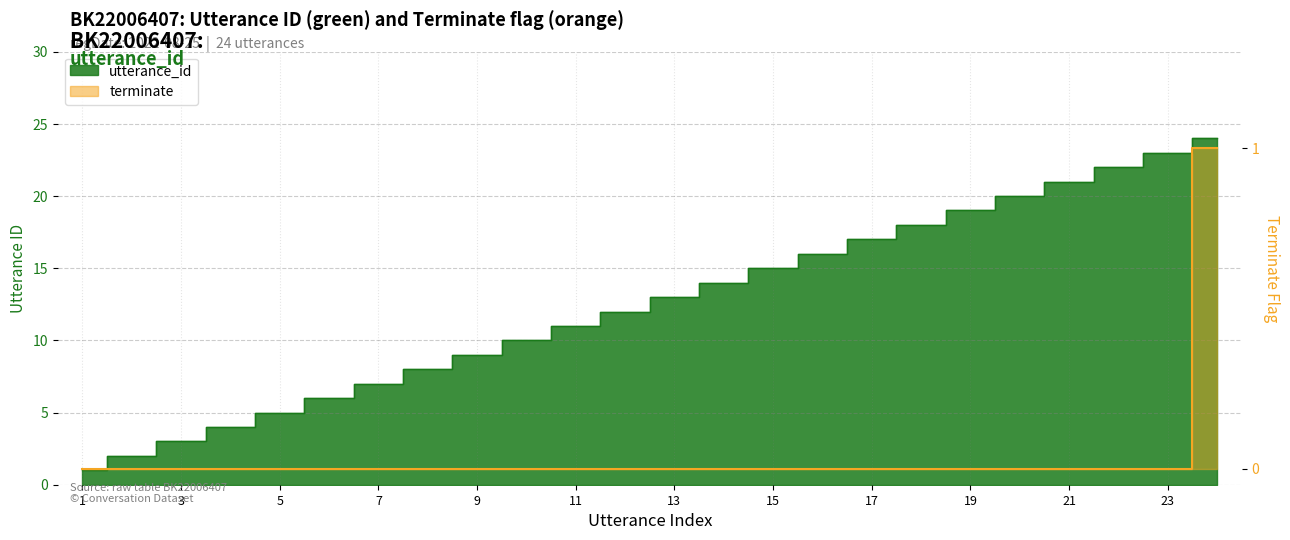

What is the difference between the maximum and minimum values in the terminate series?

1